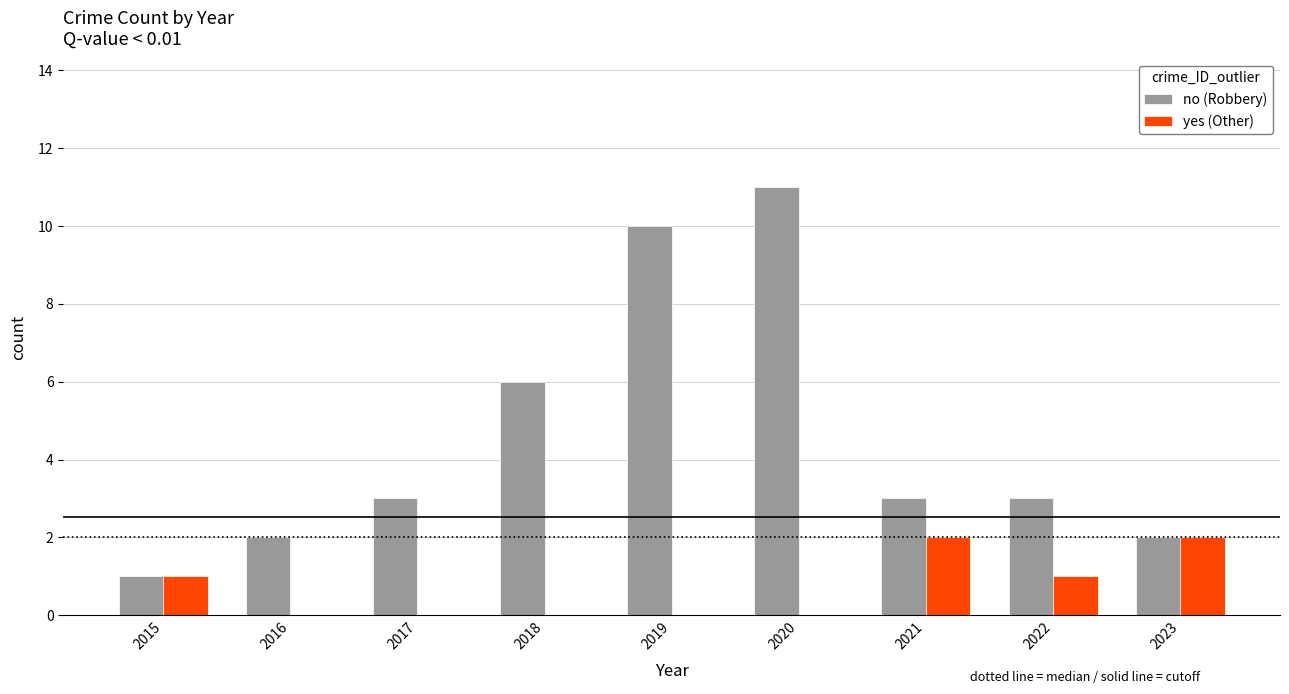

Is the value of no (Robbery) at 2015 greater than the value of yes (Other) at 2020?

Yes